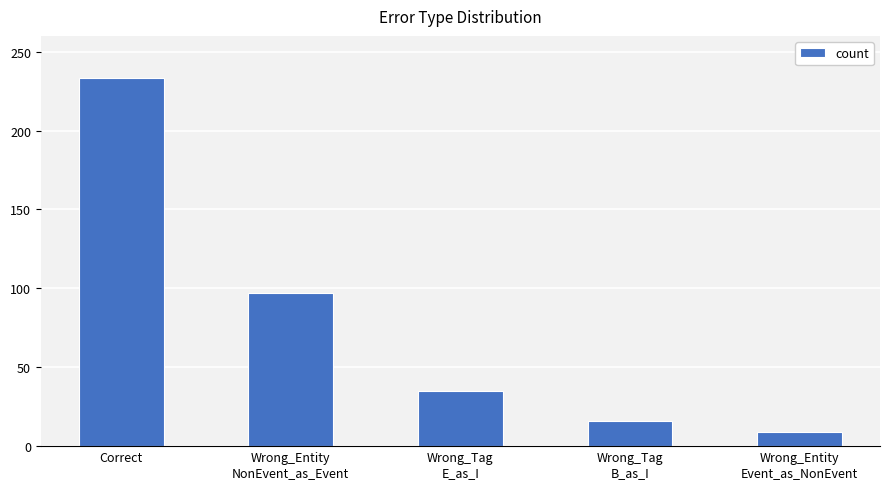

At which category does the chart reach its minimum across all series?

Wrong_Entity
Event_as_NonEvent